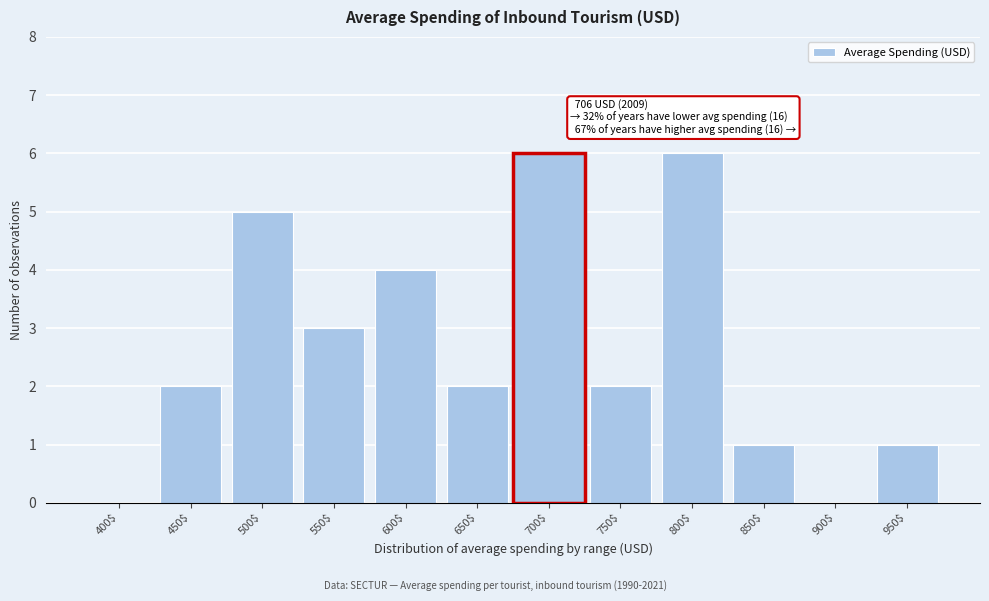

What is the greatest value displayed?

6